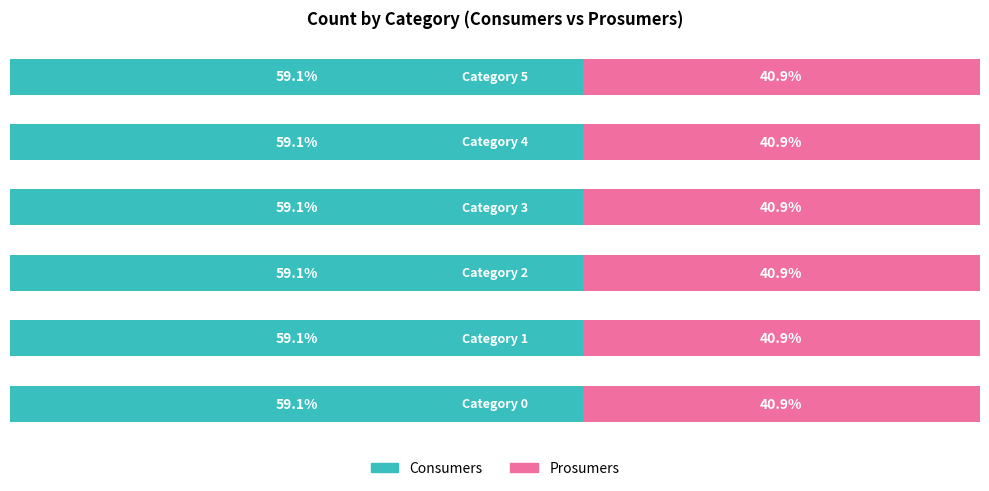

Which series has the widest spread of values?

Consumers